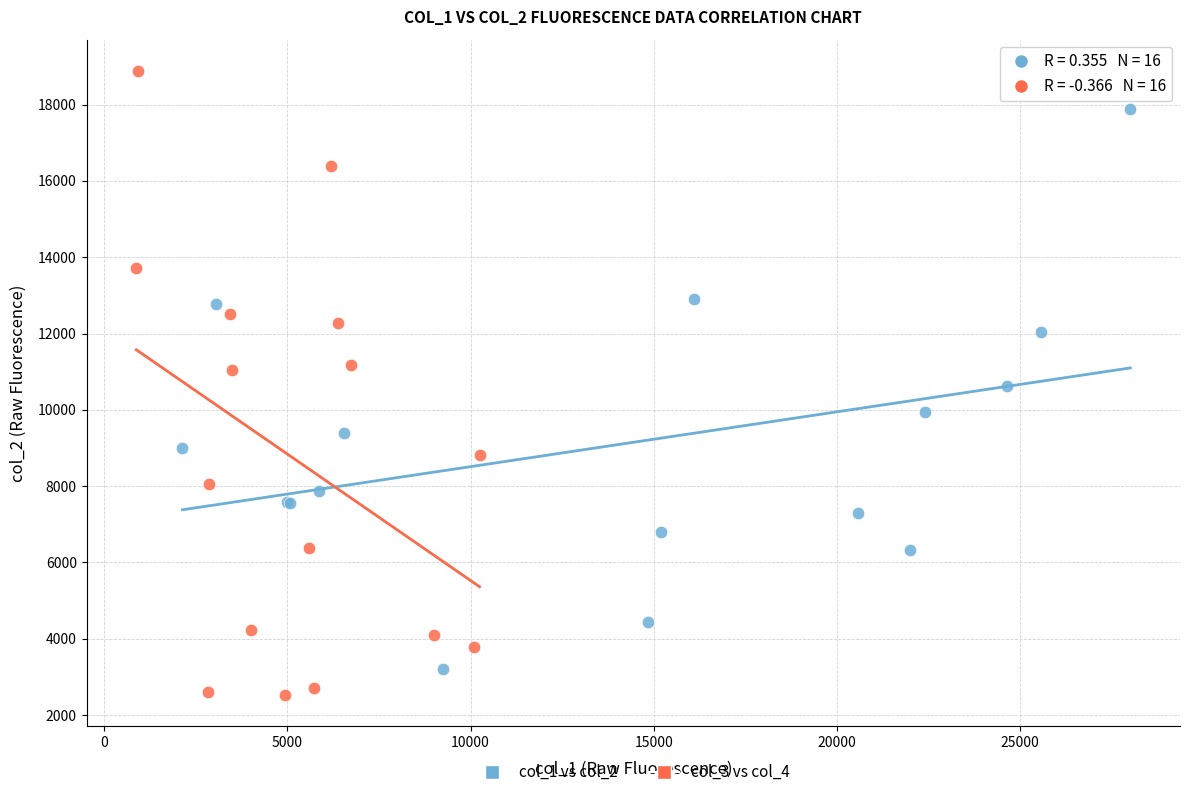

Which series contains the highest Y value?

col_3 vs col_4